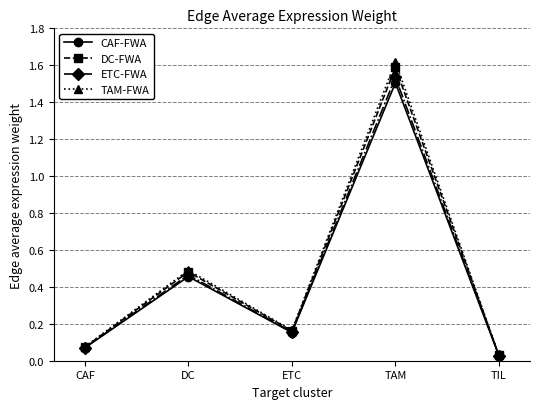

Between CAF and TIL, which series saw the biggest shift?

TAM-FWA